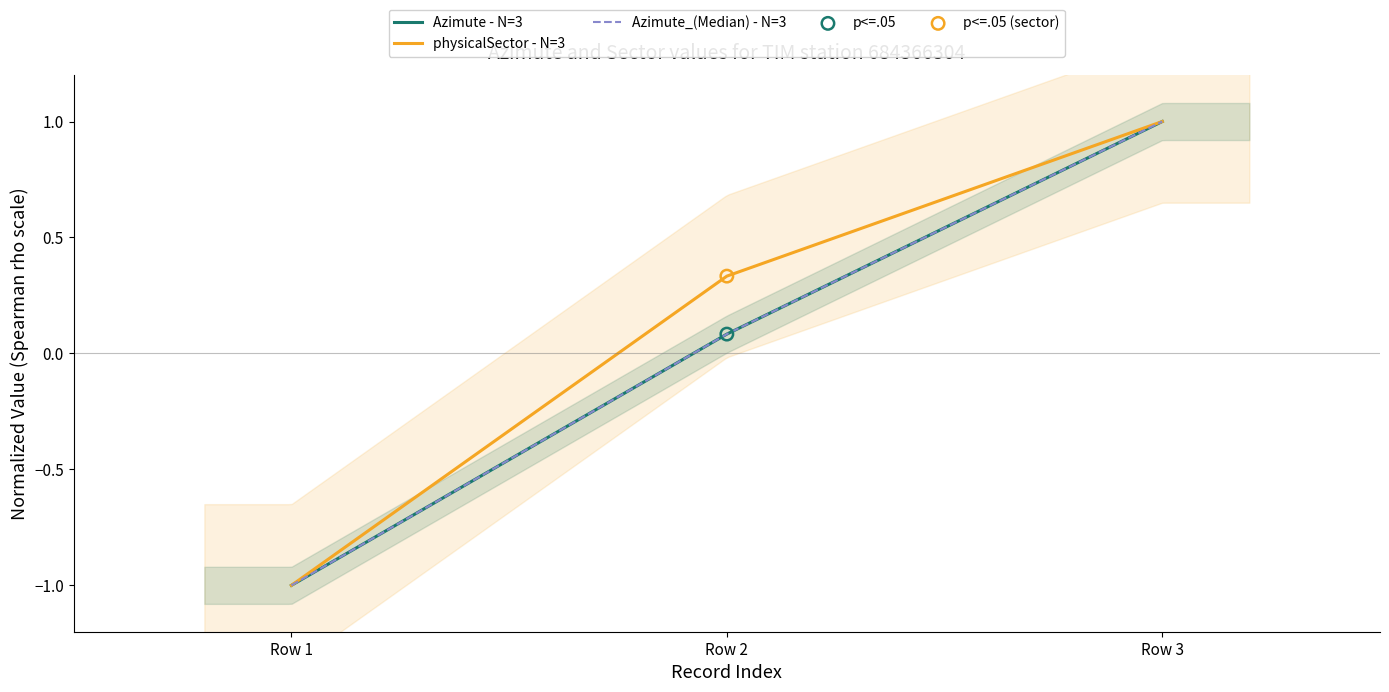

Which series reaches the maximum Y coordinate?

Azimute - N=3